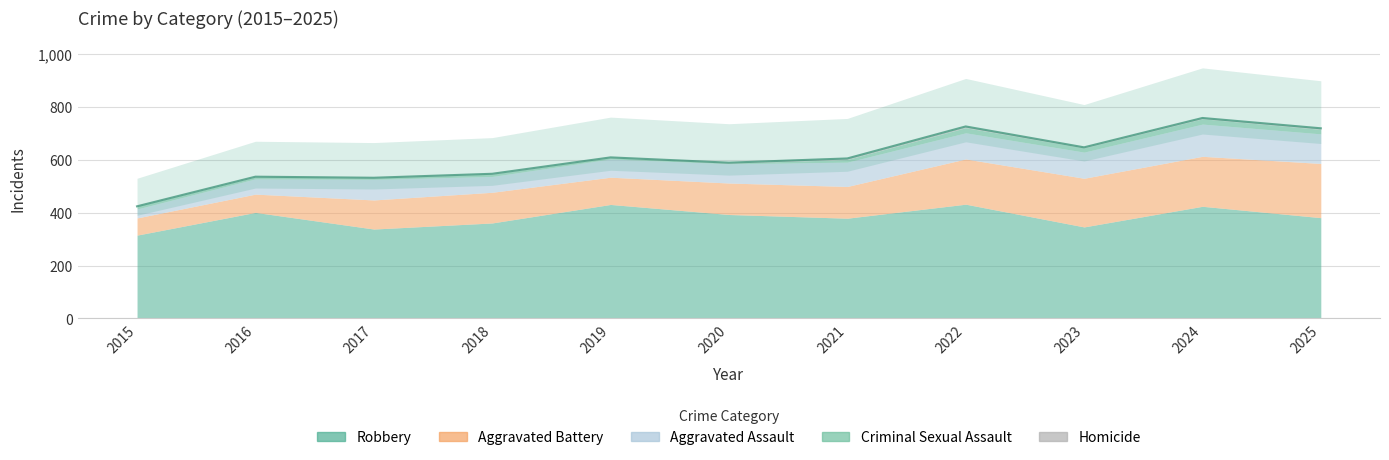

The value of Robbery at 2025 is 381. True or false?

True